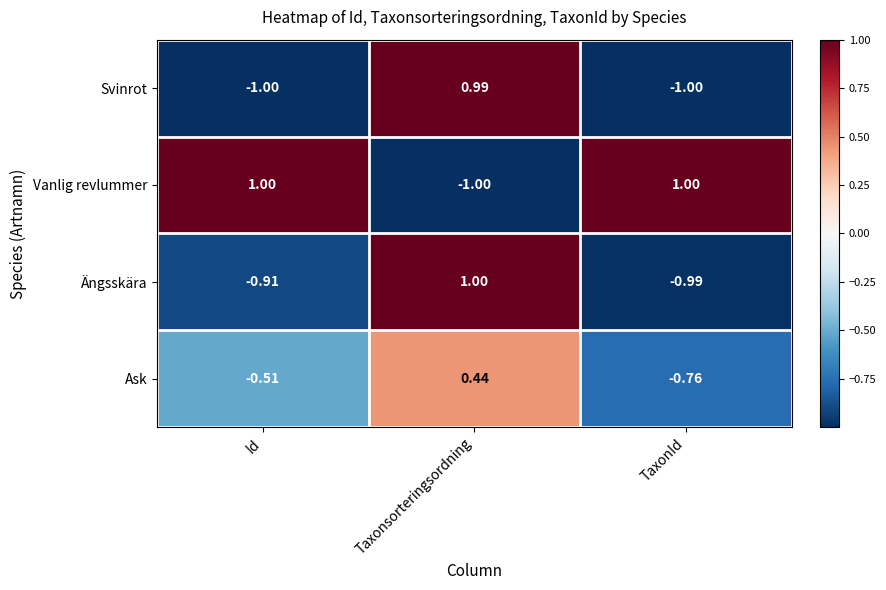

Rank the series at Id from highest to lowest value.

Vanlig revlummer, Ask, Ängsskära, Svinrot